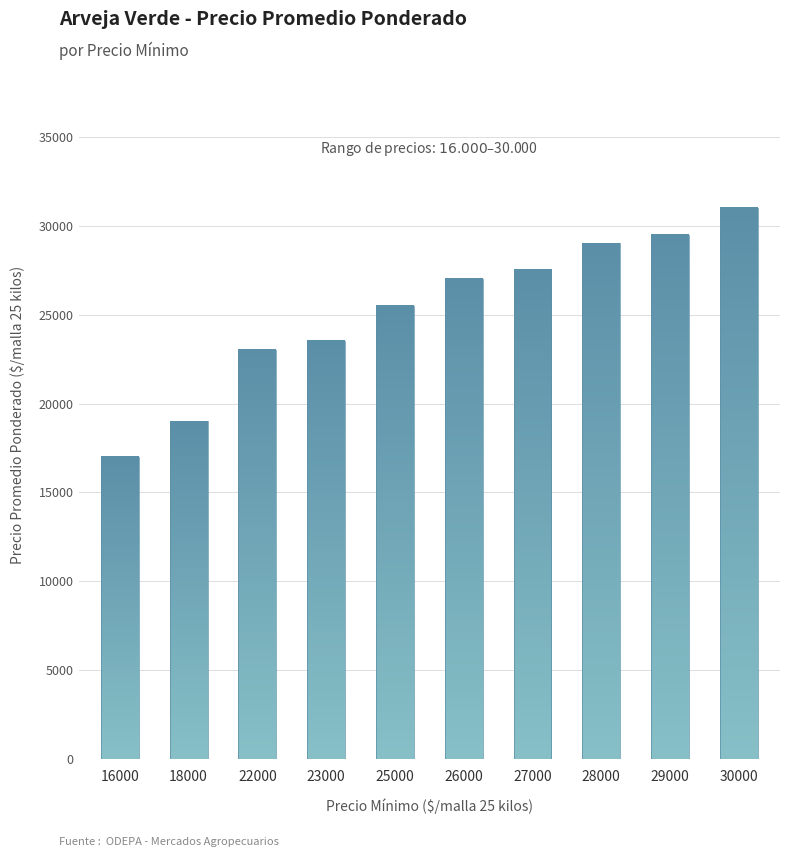

Count the number of categories in the chart.

10